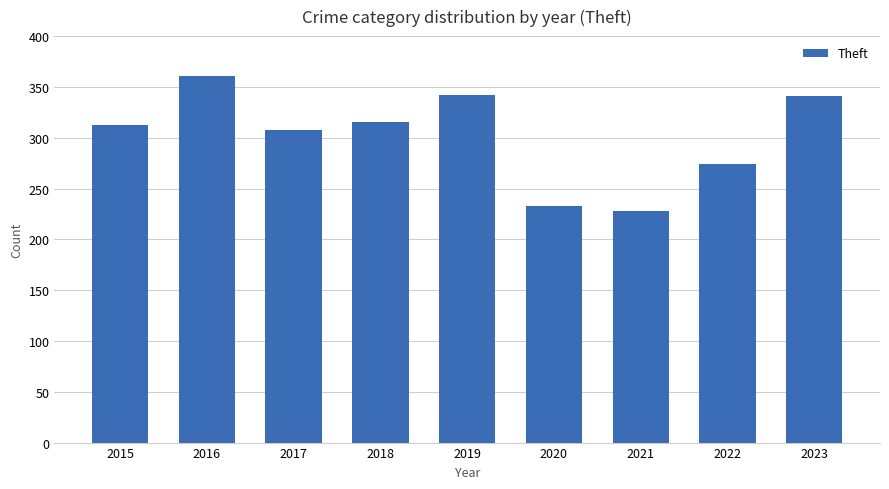

What is the value of the 6th bar from the left?

233